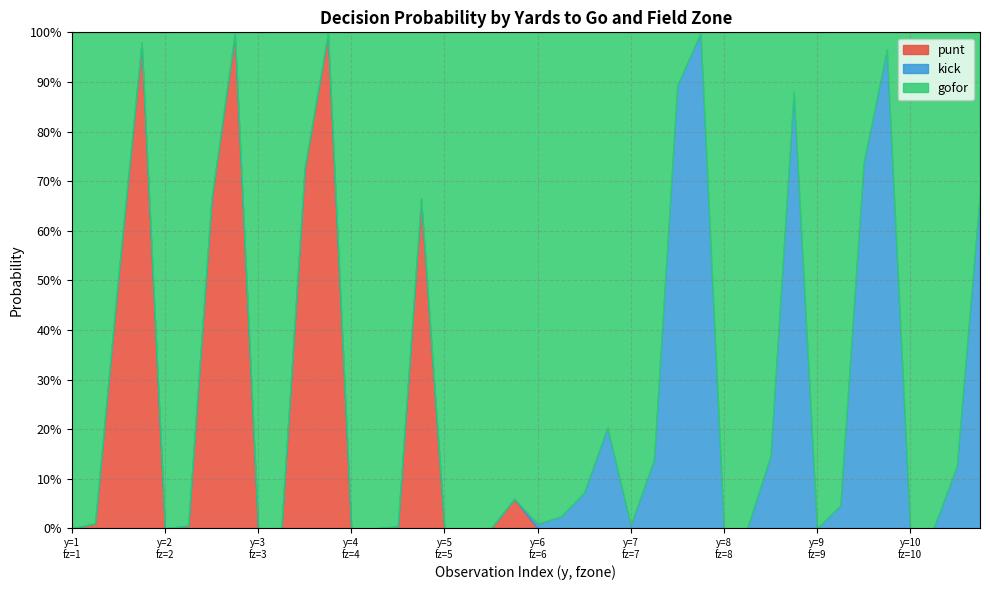

After their last crossing, which series has the higher values: gofor or kick?

kick